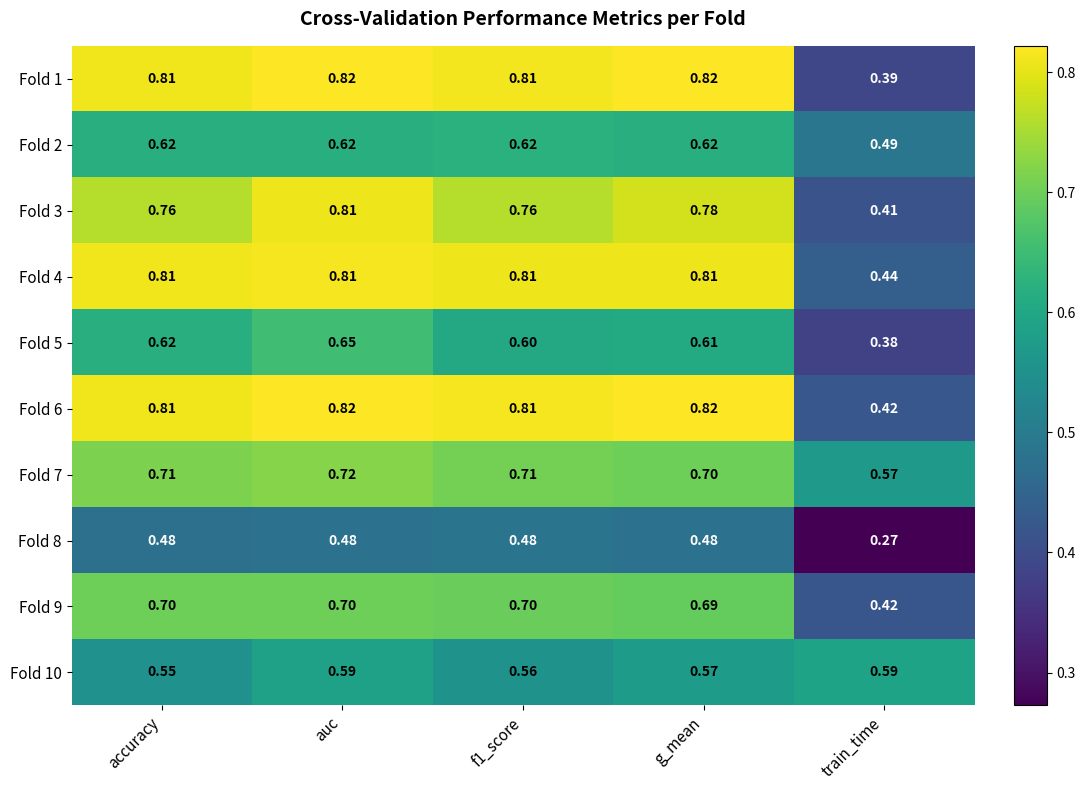

Where is Fold 9 nearest to the value 0?

train_time